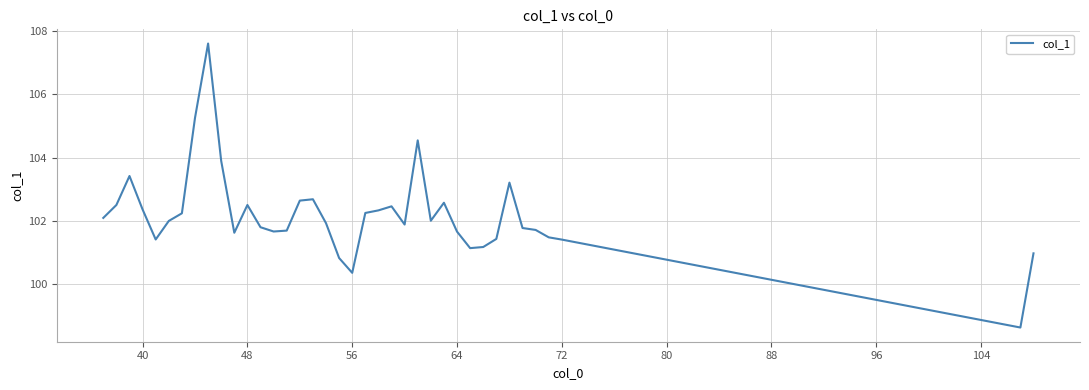

What is the difference between the maximum and minimum values?

9.0